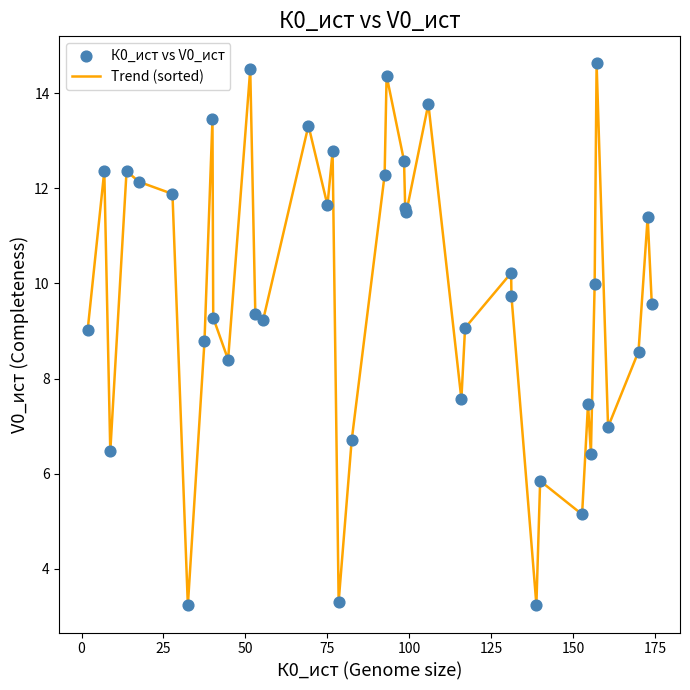

What is the difference between the maximum and minimum values?

11.4